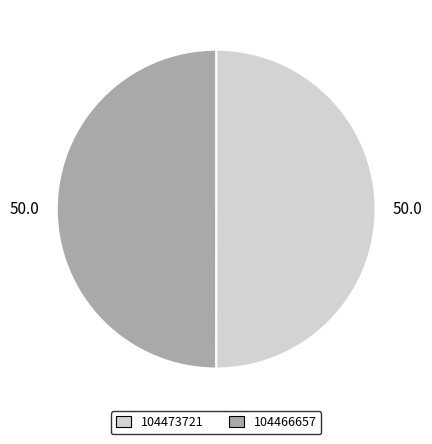

Combined, do 104466657 and 104473721 account for over 50%?

Yes